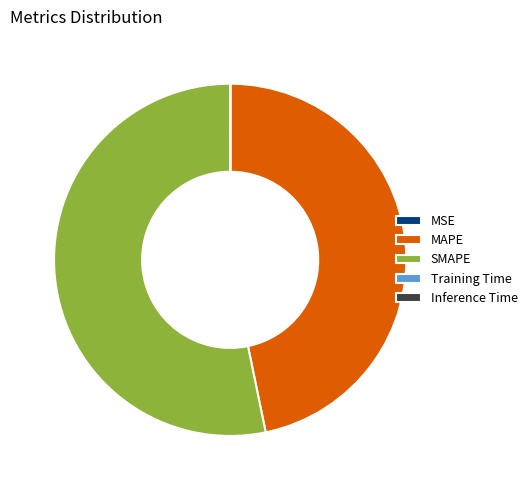

Which category has the biggest portion of the pie?

SMAPE